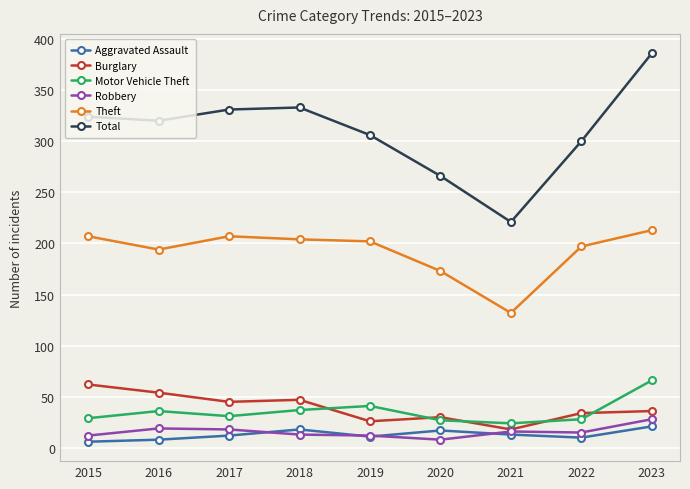

Which category has the highest value across all series?

2023